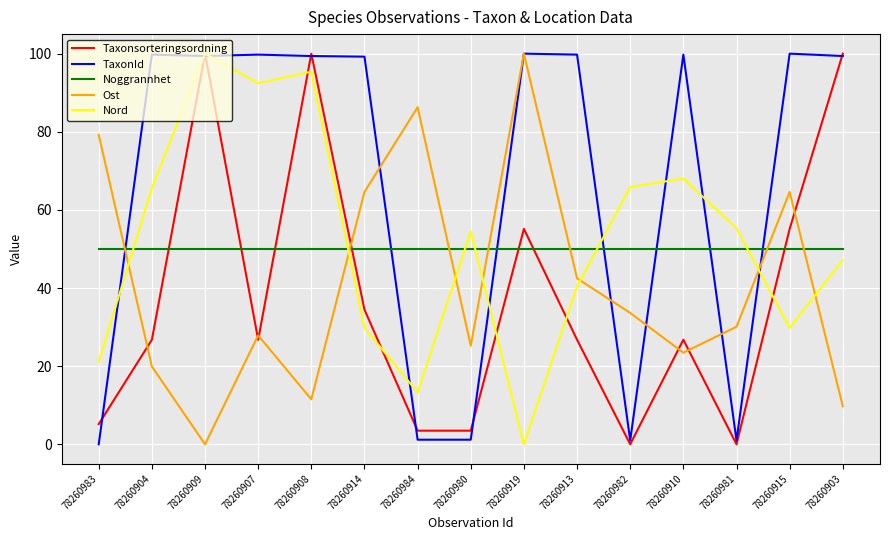

What is the total value across all series at 78260915?

299.6